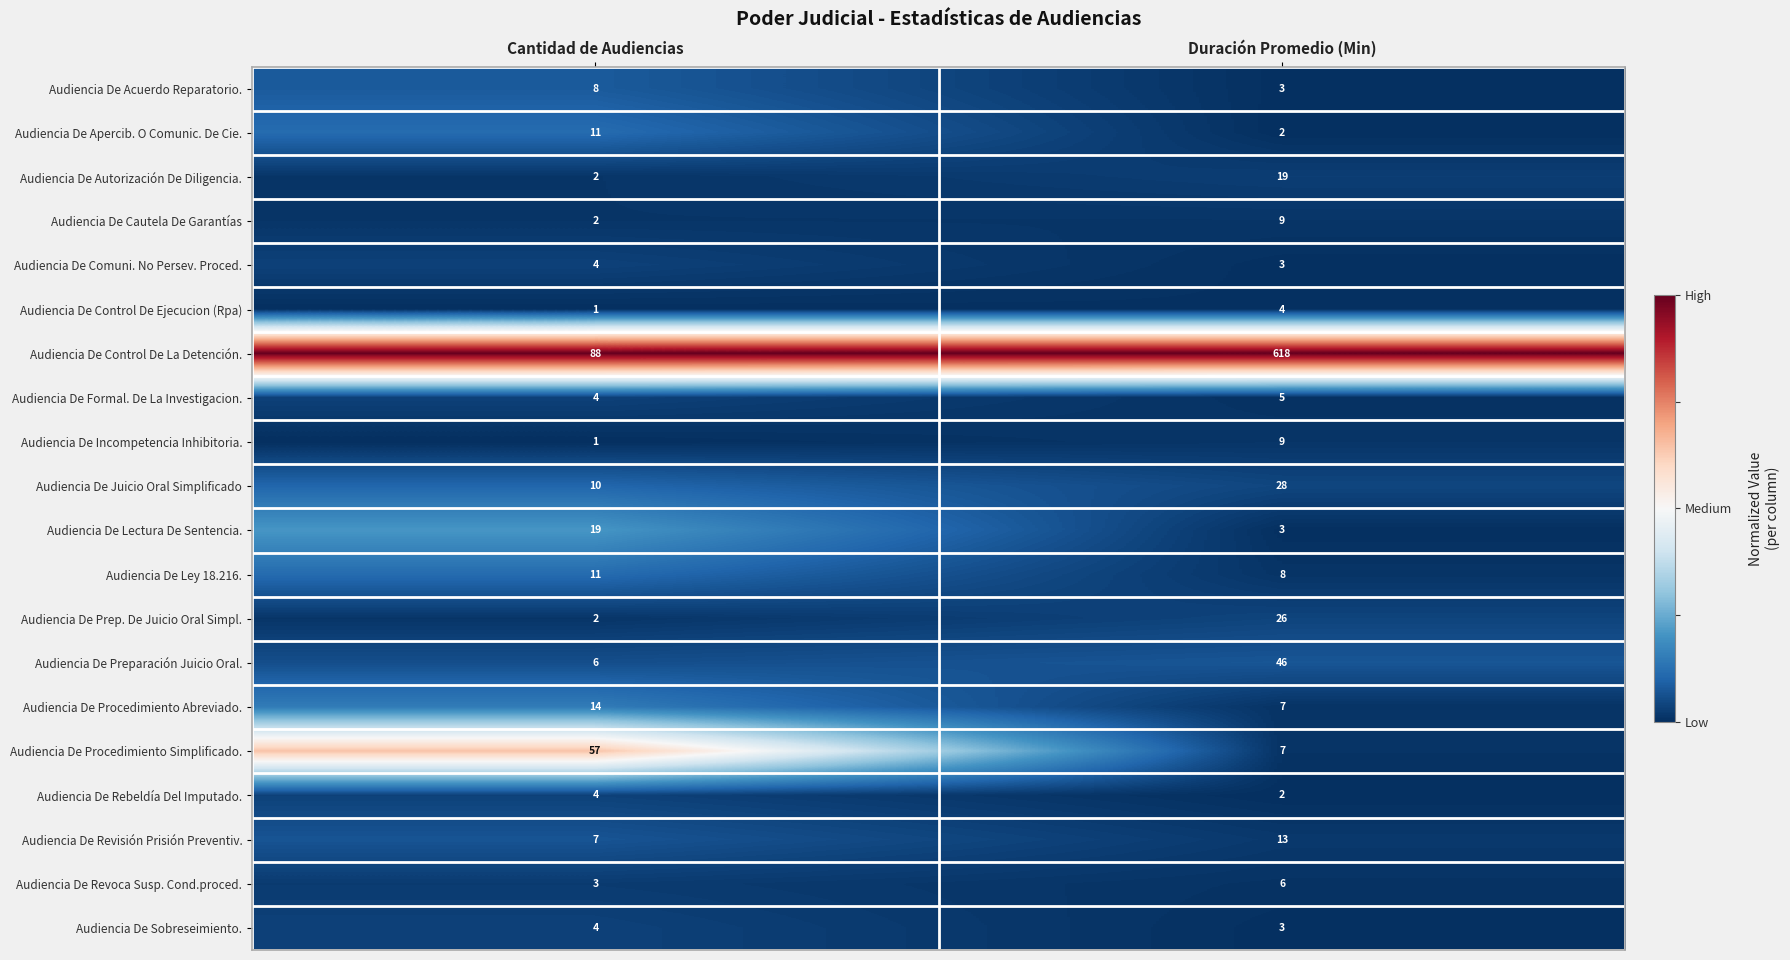

What is the total value across all series at Cantidad de Audiencias?

258